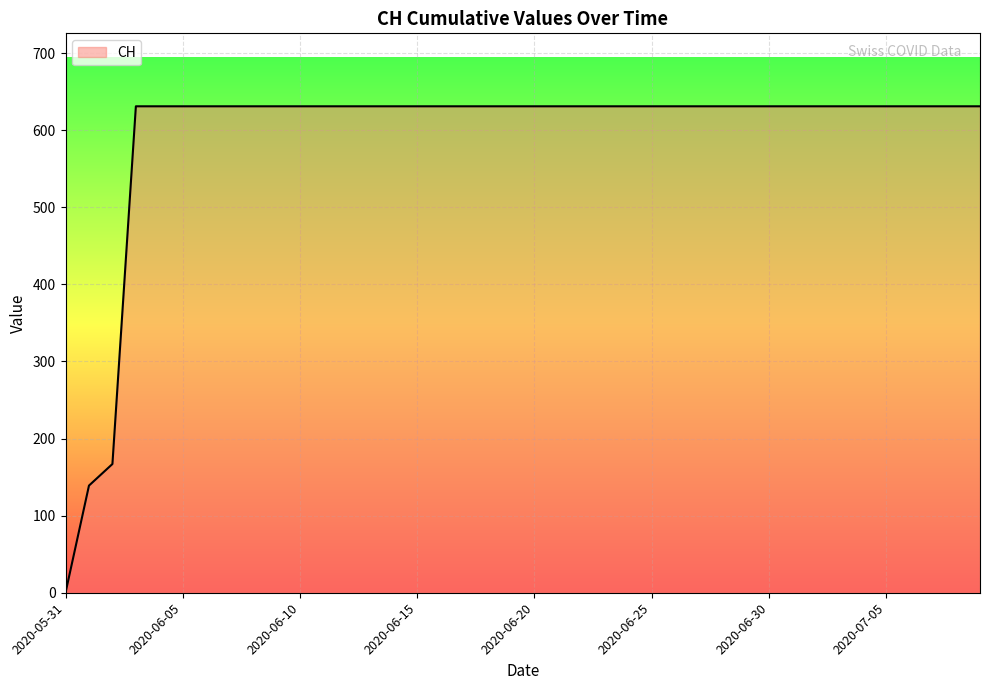

What is the difference between the maximum and second lowest values?

492